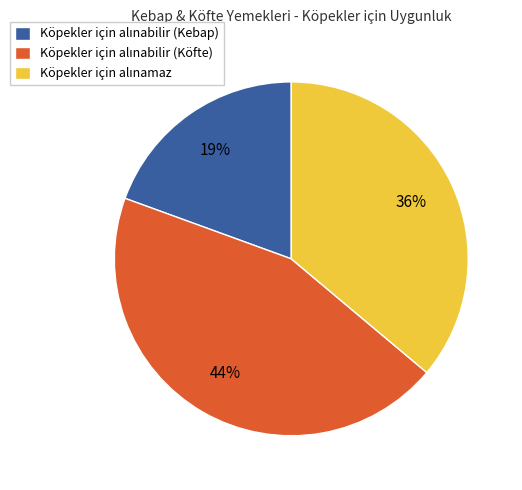

How many slices are in this pie chart?

3